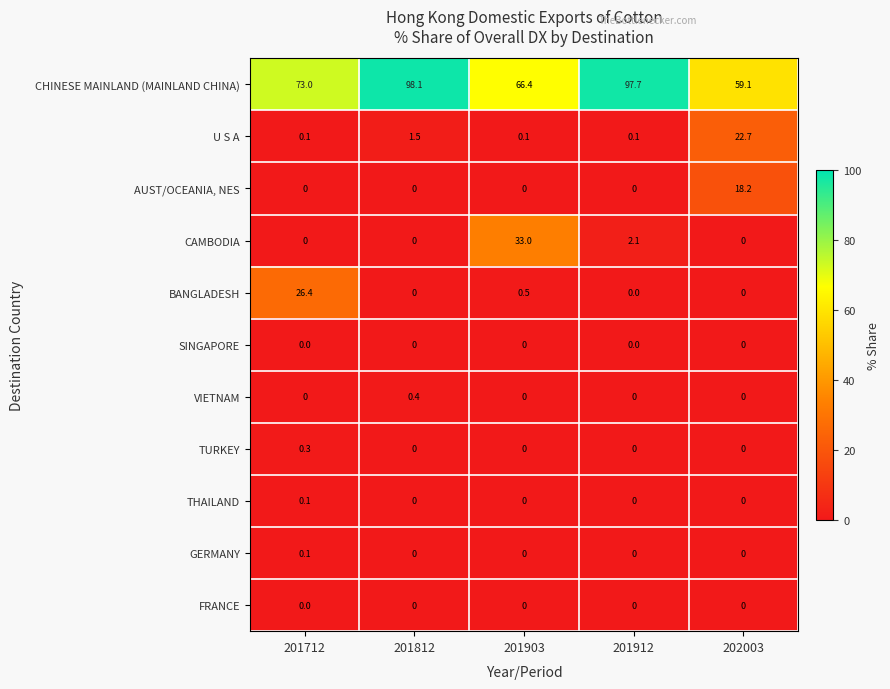

At how many categories does at least one series exceed 0?

5